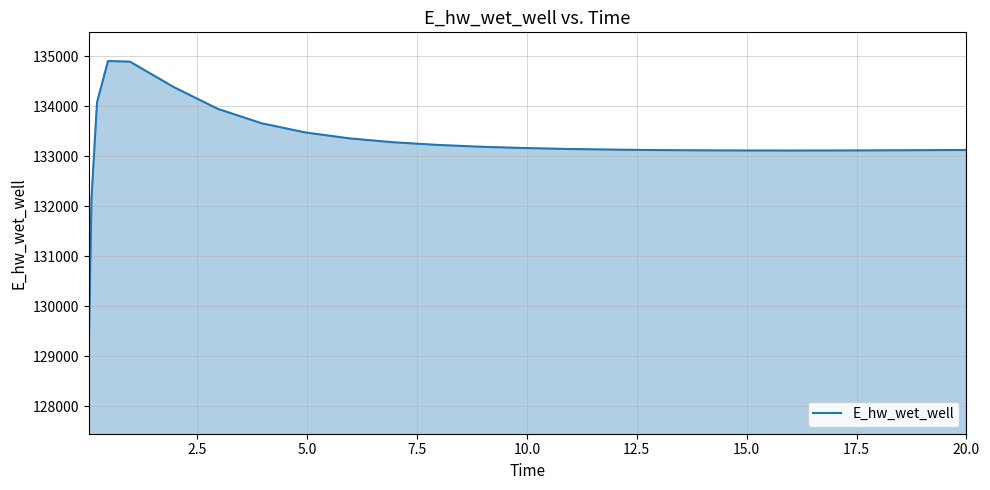

What is the difference between the second highest and minimum values?

5715.7